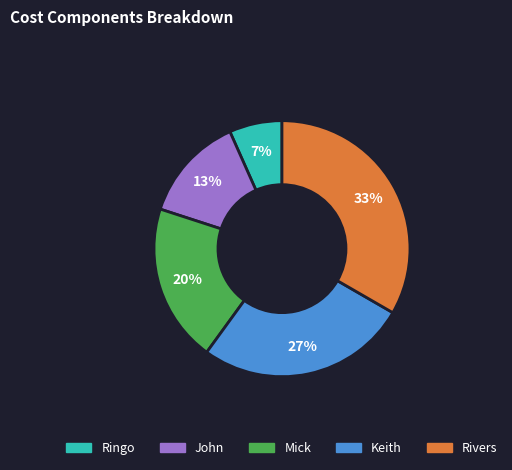

Do Keith and Mick together represent more than half of the pie?

No